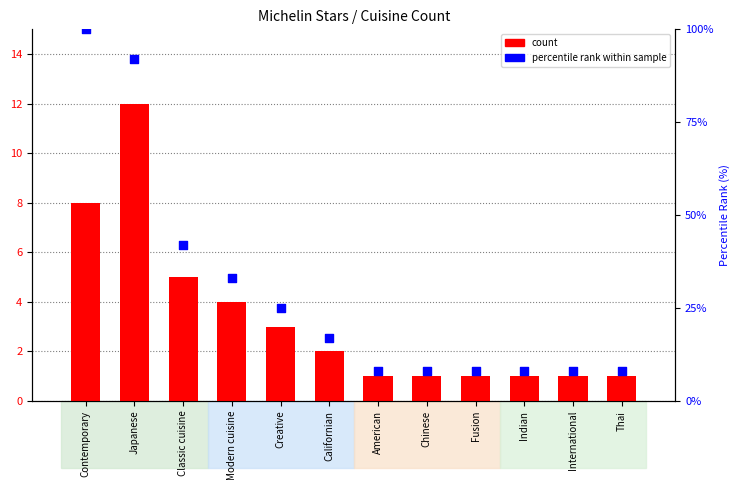

What is the total value across all series at Thai?

2.2